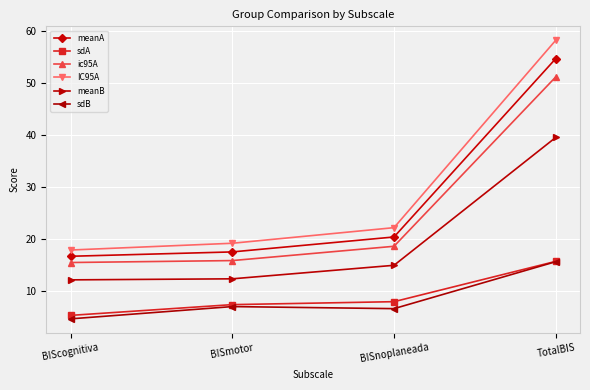

At how many categories does at least one series exceed 34?

1